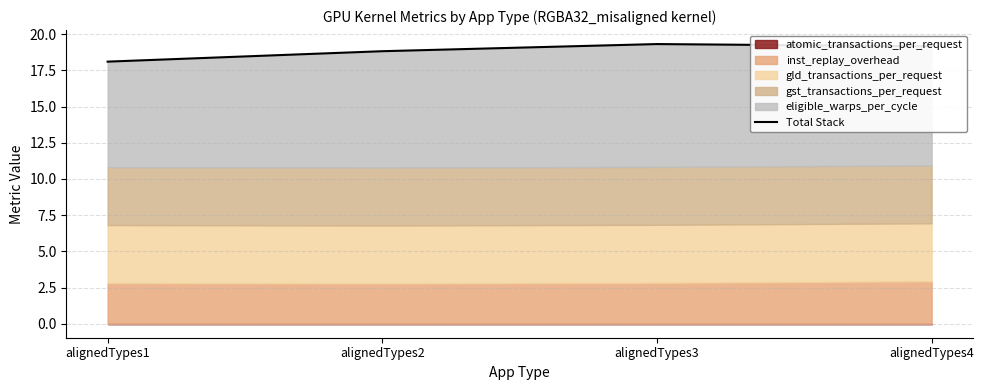

The value at alignedTypes3 is 30.9. True or false?

False